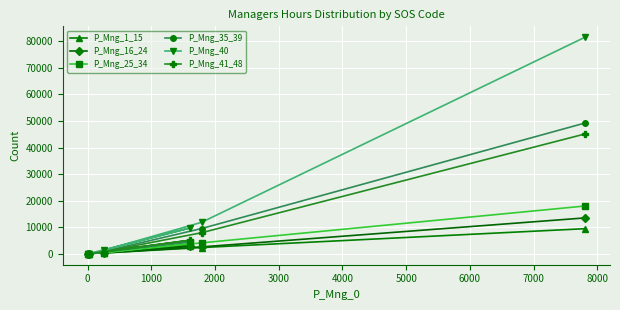

How many positive values does the P_Mng_16_24 series have?

5